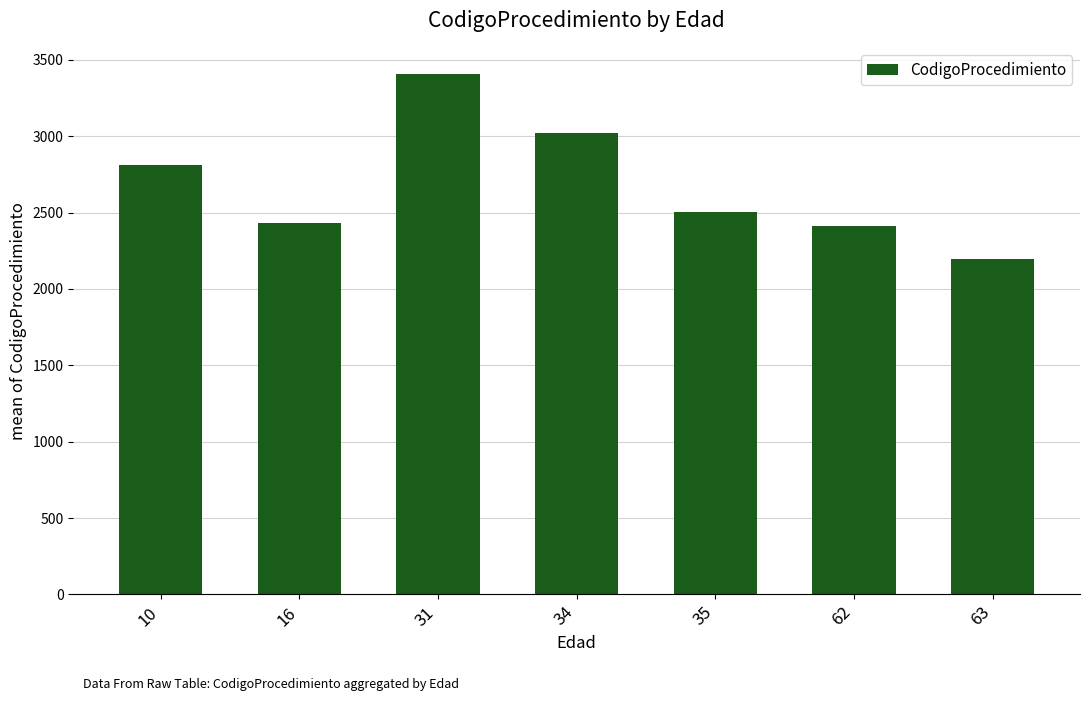

What is the value of the 4th bar from the left?

3024.0